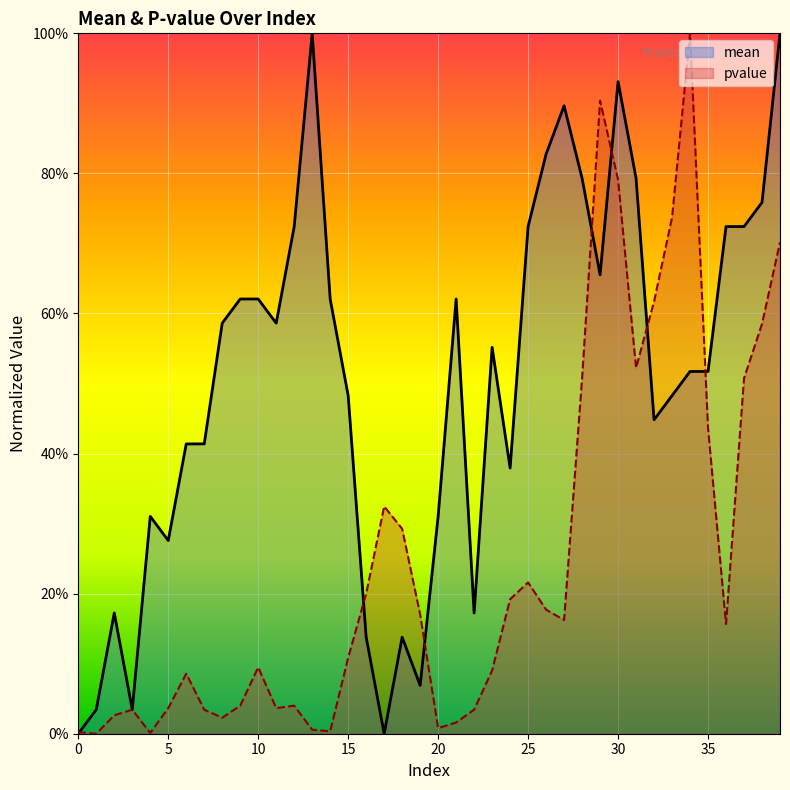

The pvalue series shows 0.2 at 24. True or false?

True